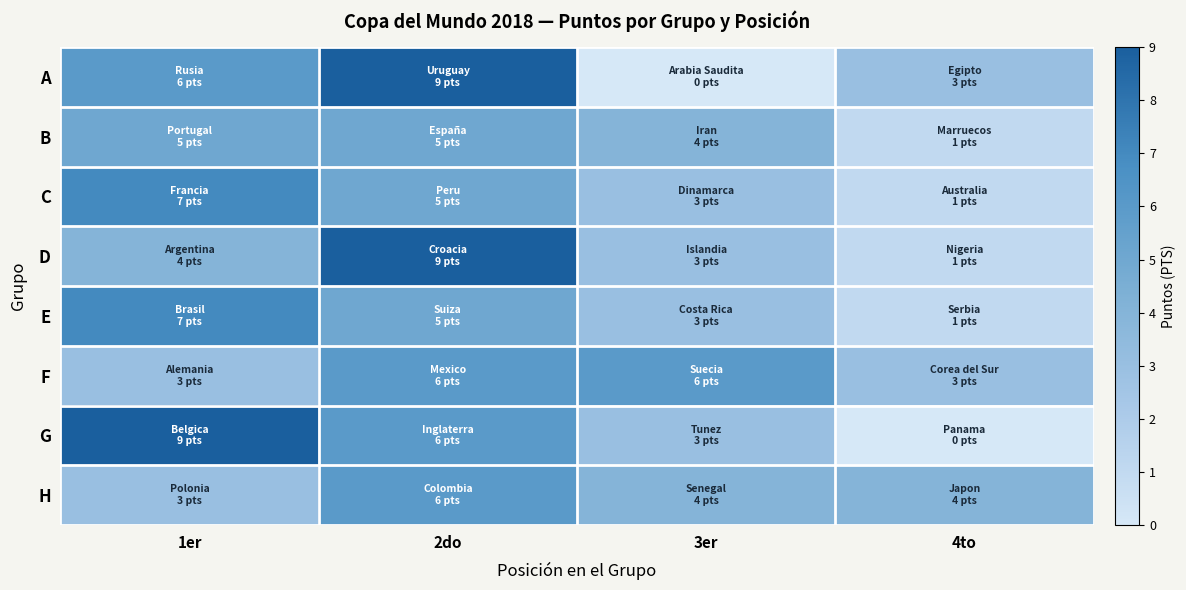

At 3er, list the series in order from largest to smallest.

F, B, H, C, D, E, G, A